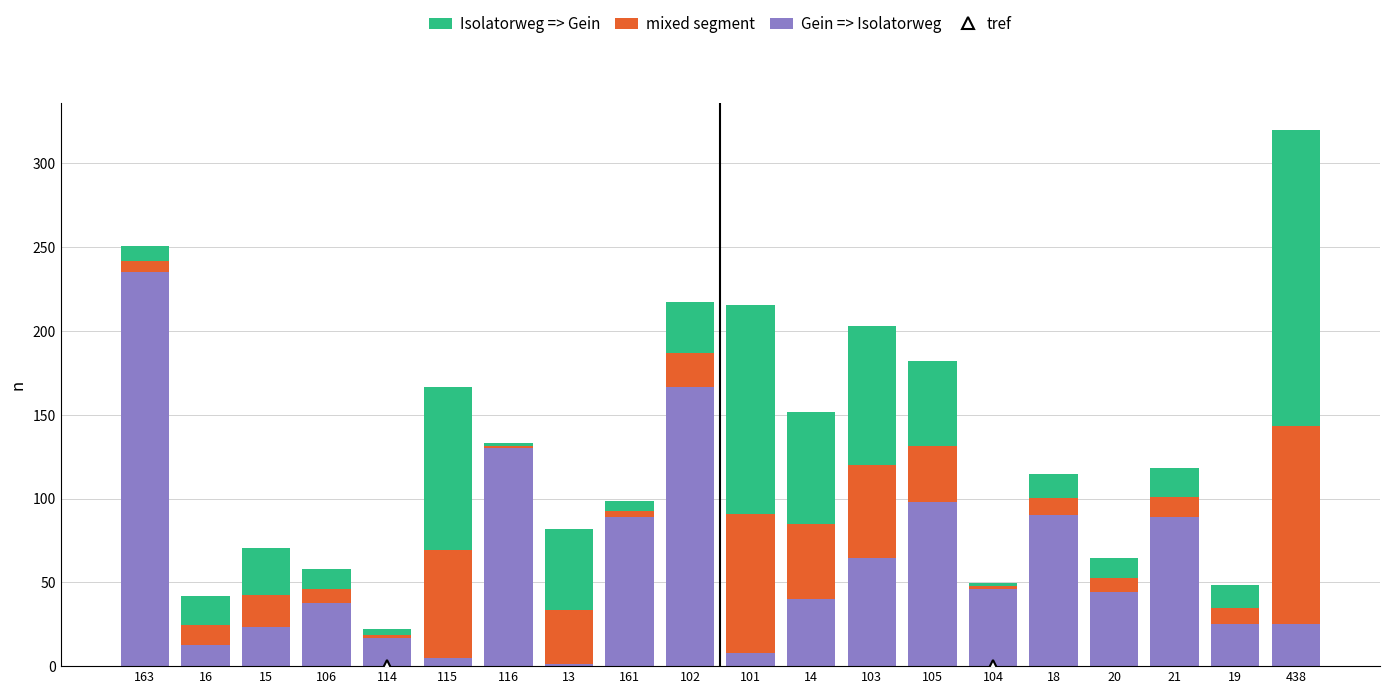

At which category is the sum across all series the highest?

438